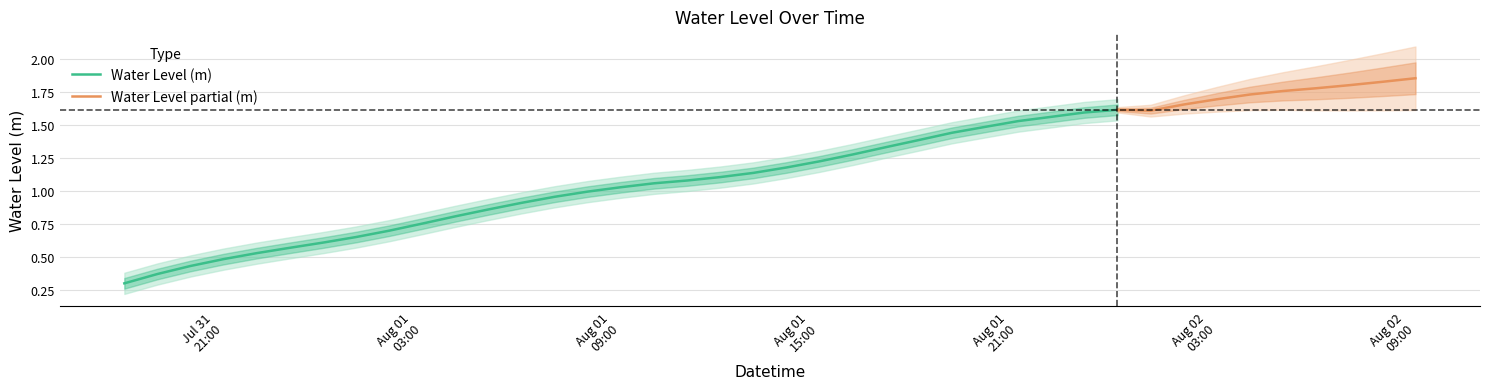

What is the minimum value shown in the chart?

0.3